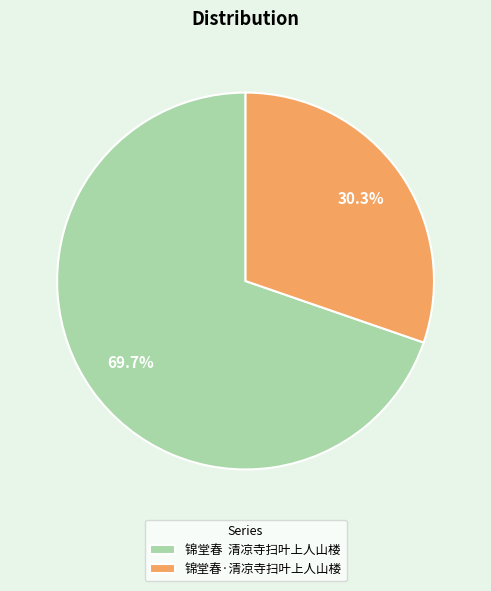

To the nearest percent, what portion does 锦堂春·清凉寺扫叶上人山楼 represent?

30%